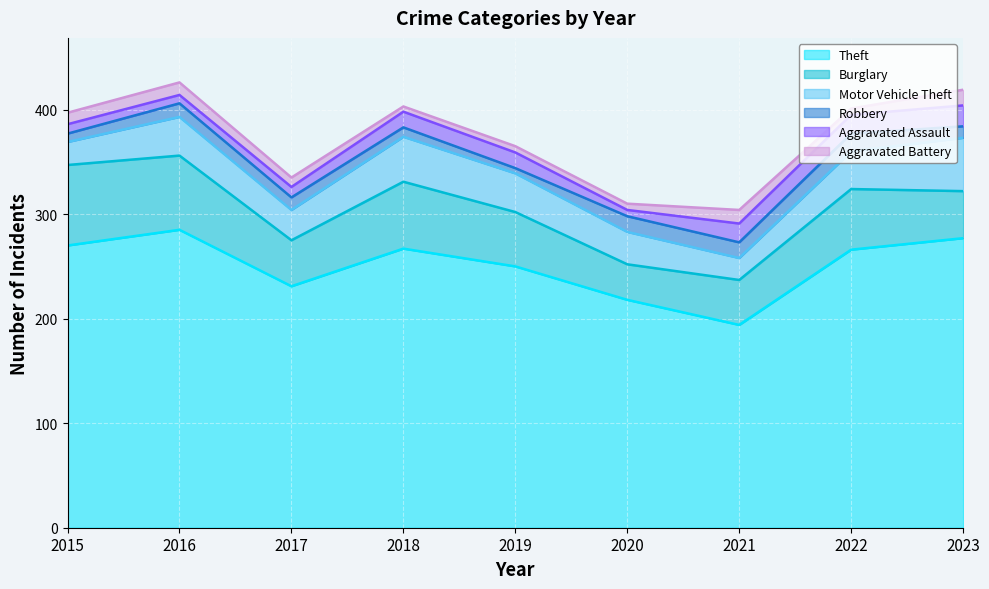

What is the sum of all Aggravated Battery values?

83